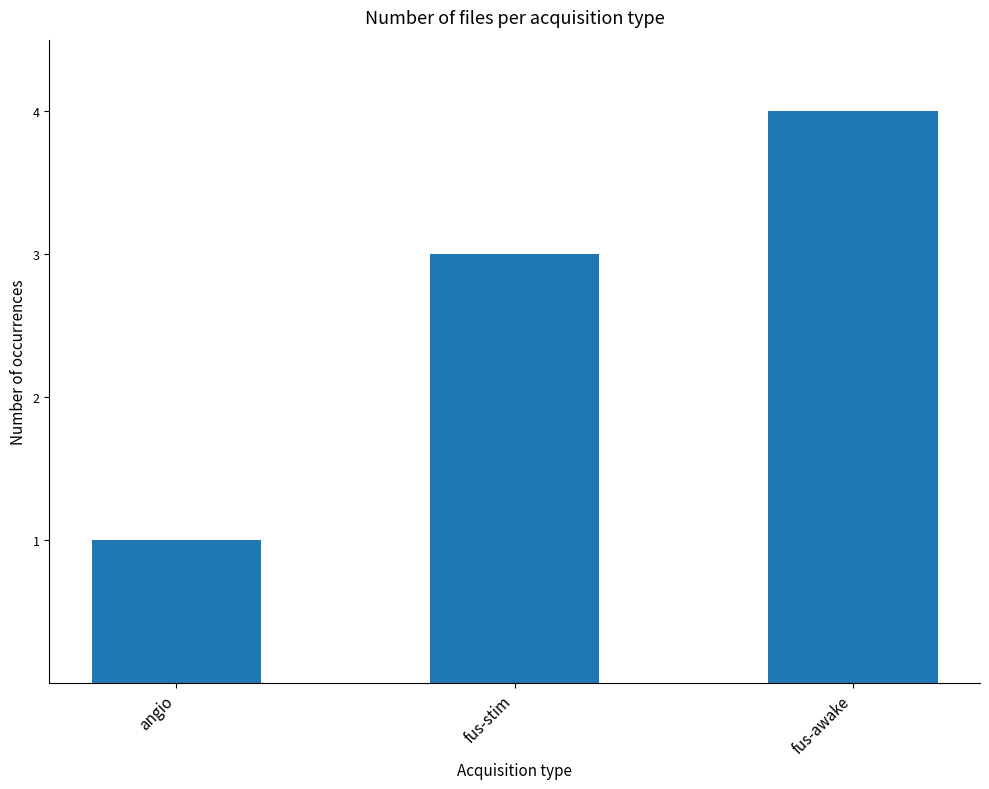

What is the difference between the values at angio and fus-awake?

3